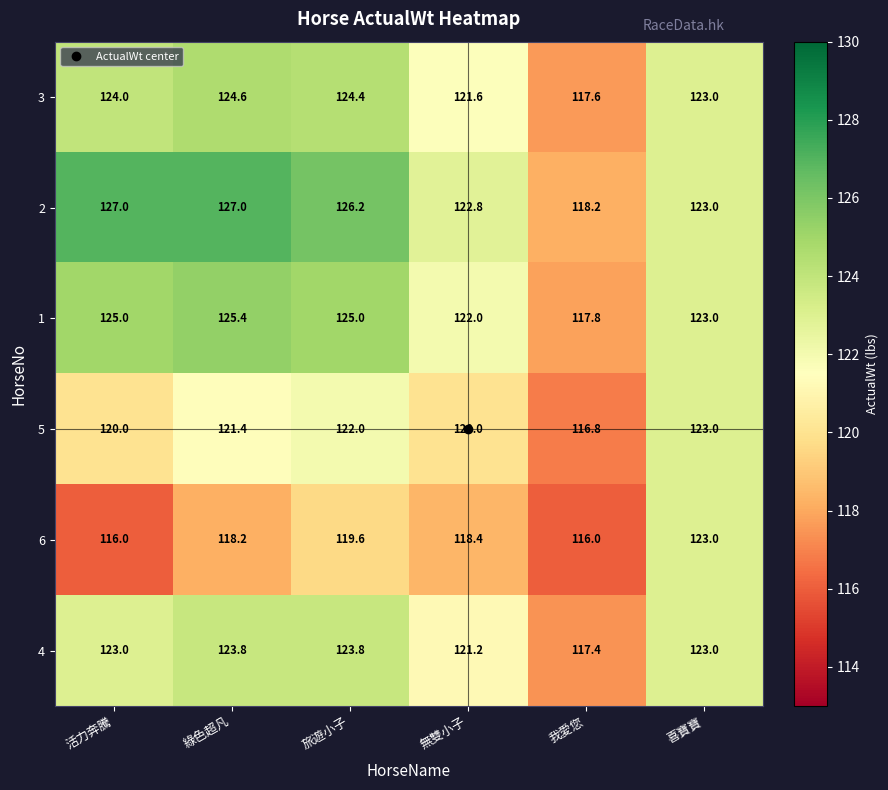

Rank the series at 我愛您 from highest to lowest value.

2, 1, 3, 4, 5, 6